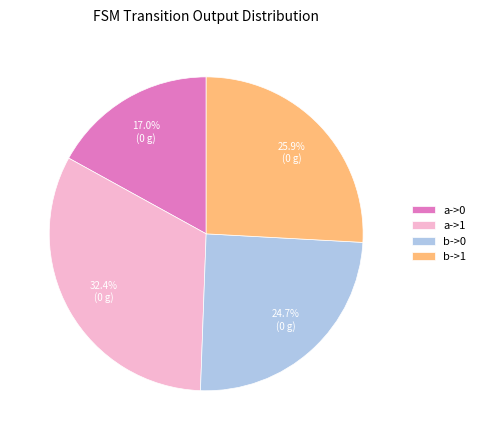

What is the smallest slice in the pie chart?

a->0